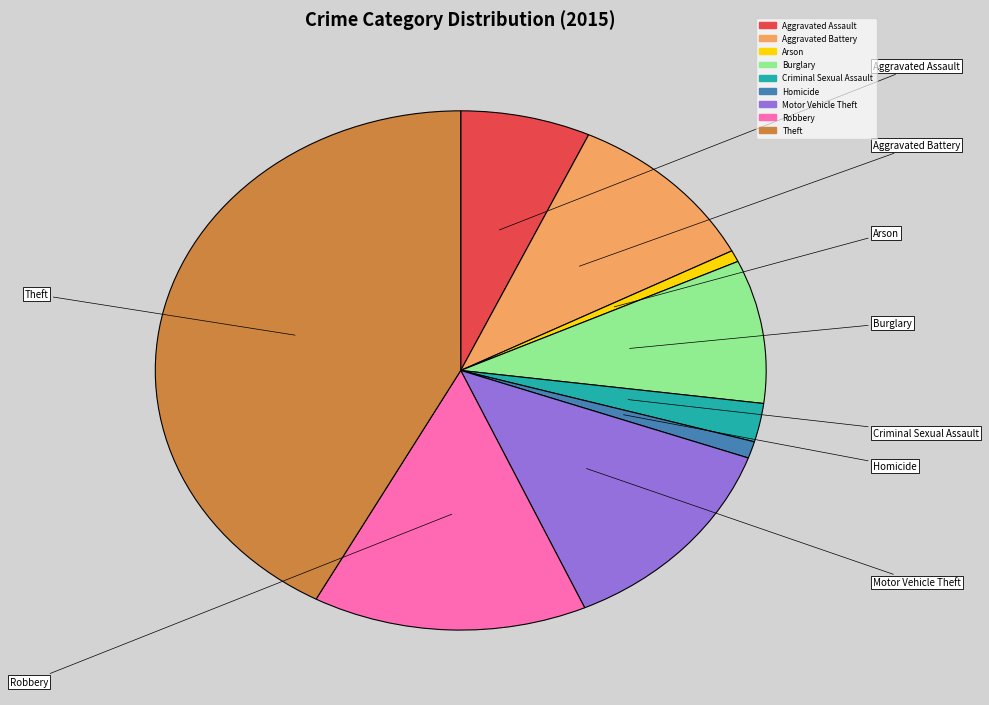

Between Homicide and Aggravated Assault, which is larger?

Aggravated Assault